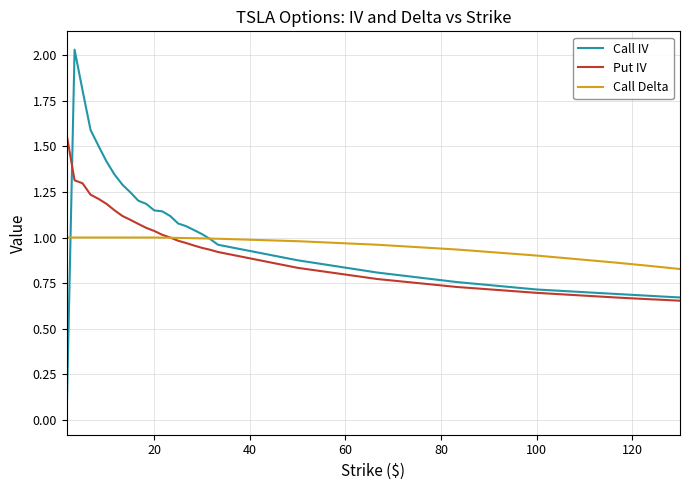

Which series has the largest range (max minus min)?

Call IV